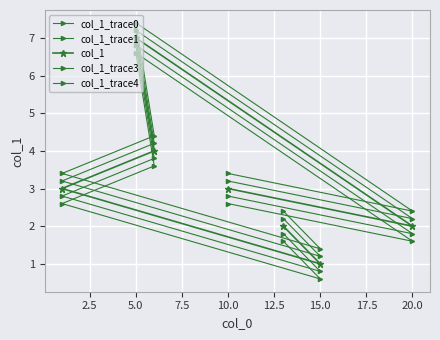

Reading right to left, list all the values displayed in this chart.

col_1_trace0: 1.6	0.6	2.6	3.6	6.6	1.6	2.6
col_1_trace1: 1.8	0.8	2.8	3.8	6.8	1.8	2.8
col_1: 2.0	1.0	3.0	4.0	7.0	2.0	3.0
col_1_trace3: 2.2	1.2	3.2	4.2	7.2	2.2	3.2
col_1_trace4: 2.4	1.4	3.4	4.4	7.4	2.4	3.4